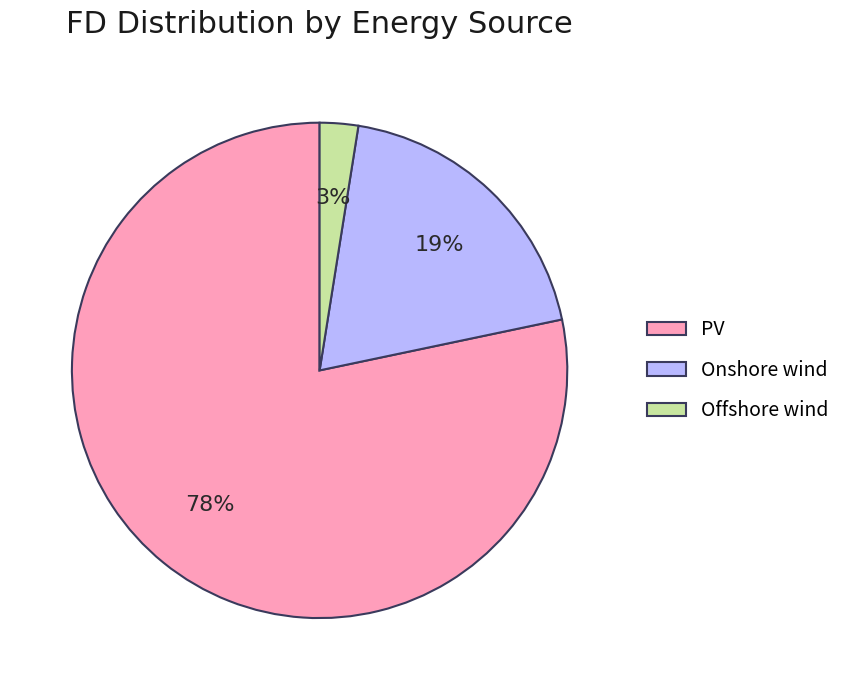

What is the smallest slice in the pie chart?

Offshore wind